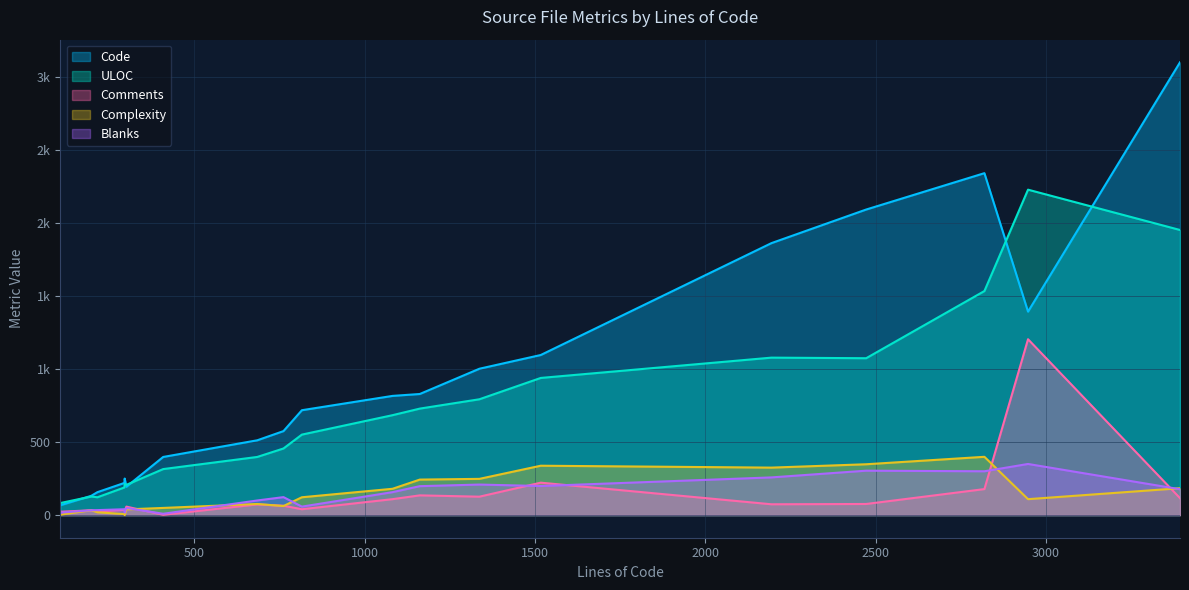

Does the chart display data point markers on the line(s)?

No